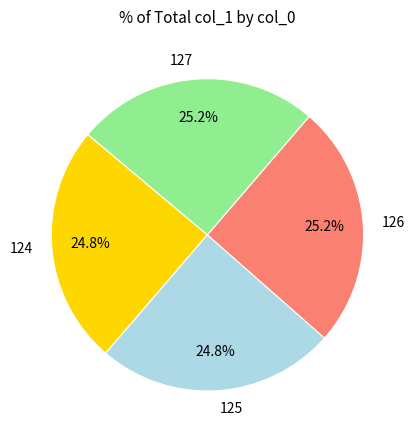

The 126 slice represents 1% of the pie. True or false?

False